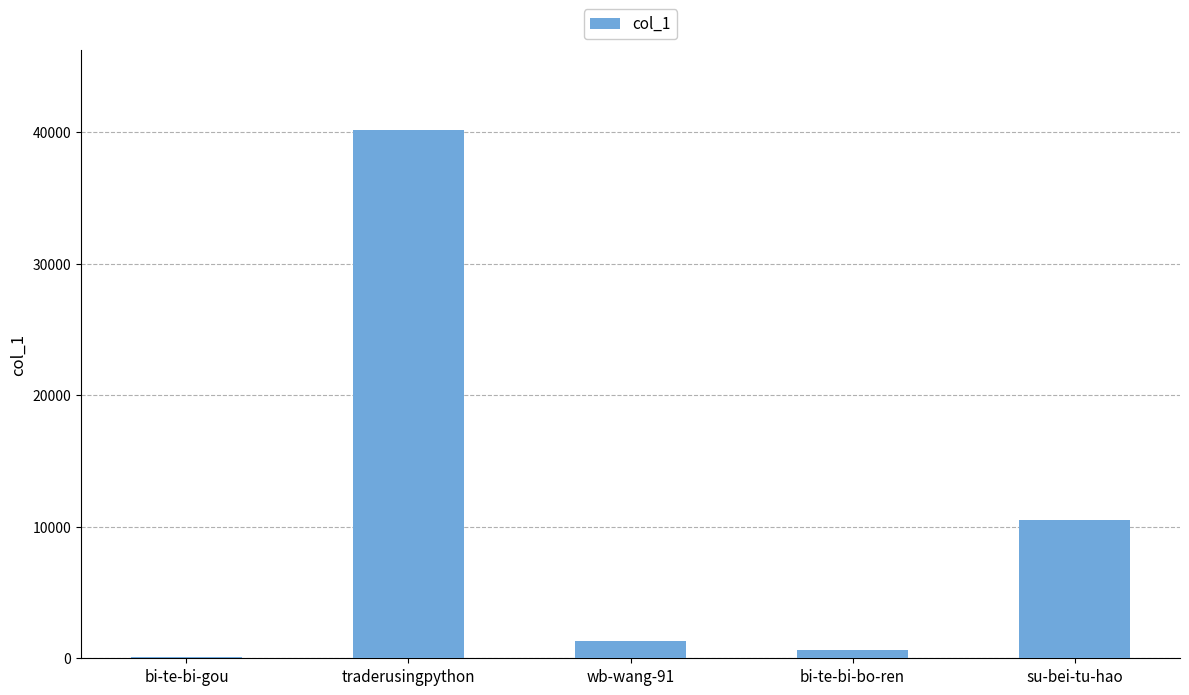

Is it true that the value at bi-te-bi-gou is 125?

True